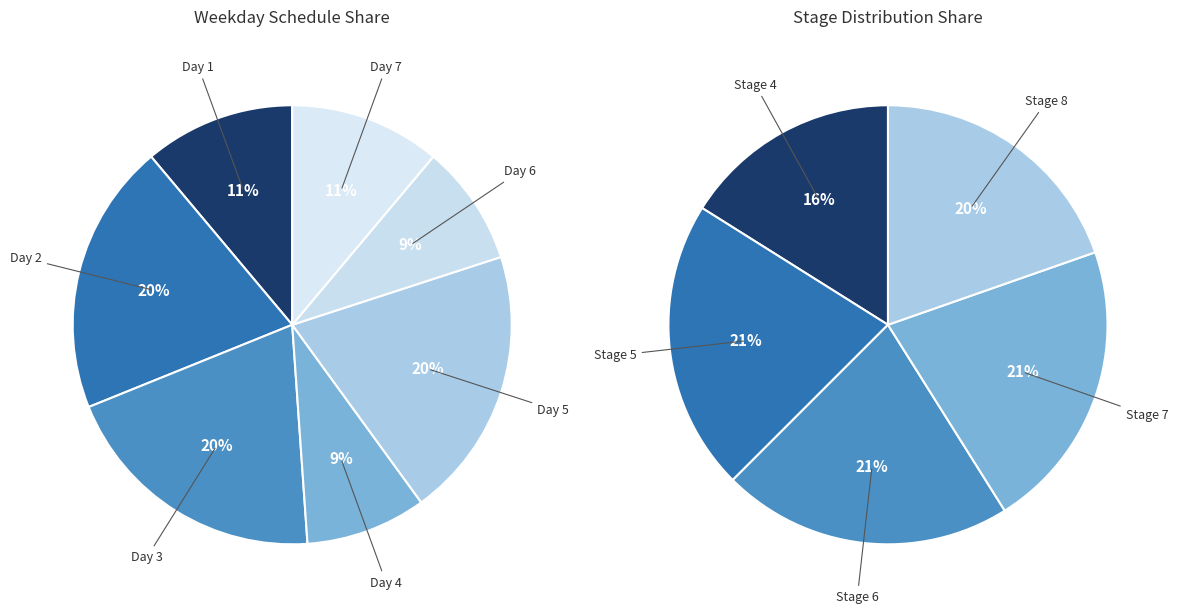

What percentage is NOT represented by Day 1?

88.9%